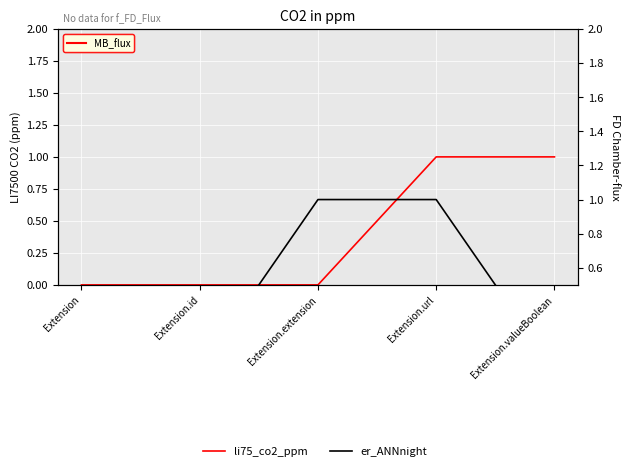

What is the sum of all li75_co2_ppm values?

2